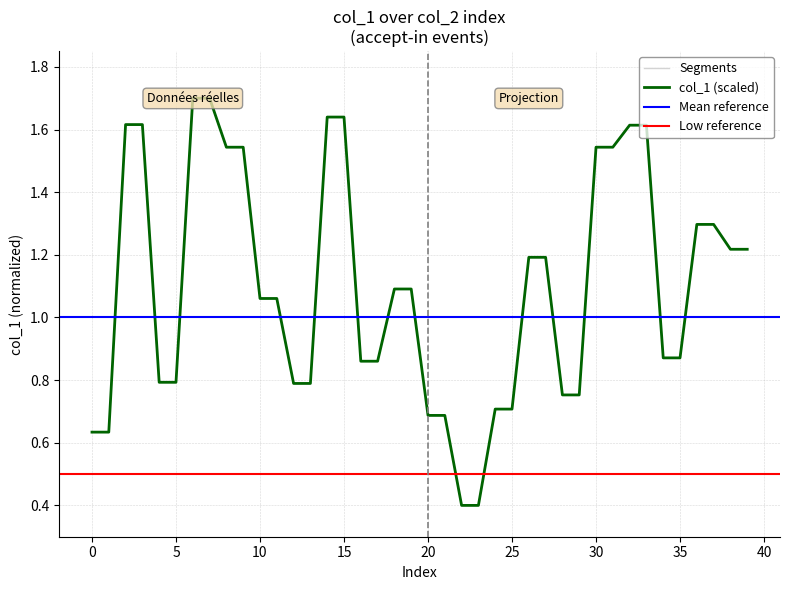

The chart shows a value of 1.6 at 33. True or false?

True